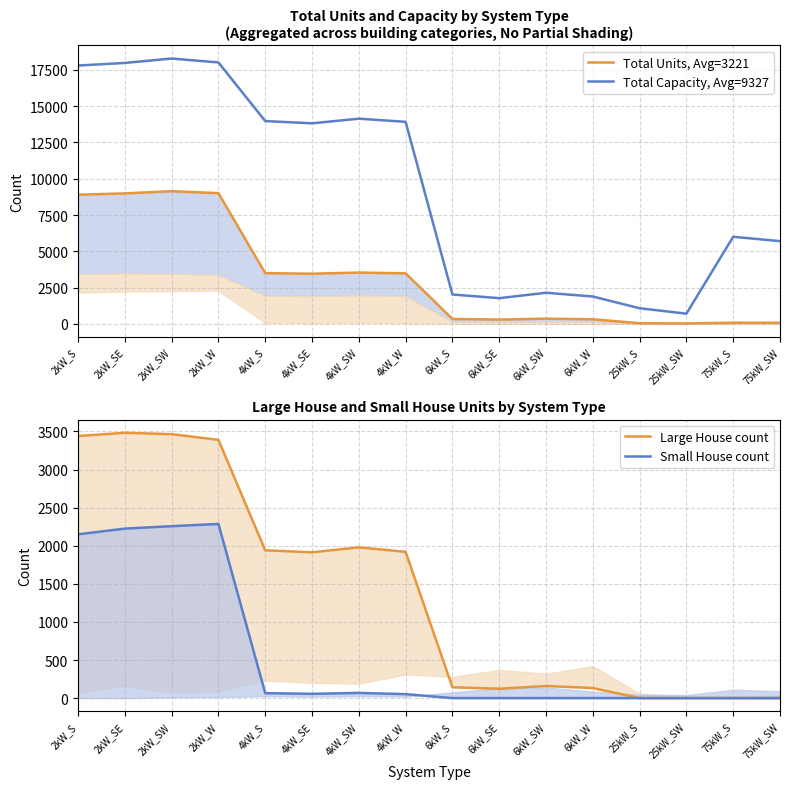

The value of Large House count at 4kW_S is 1111. True or false?

False